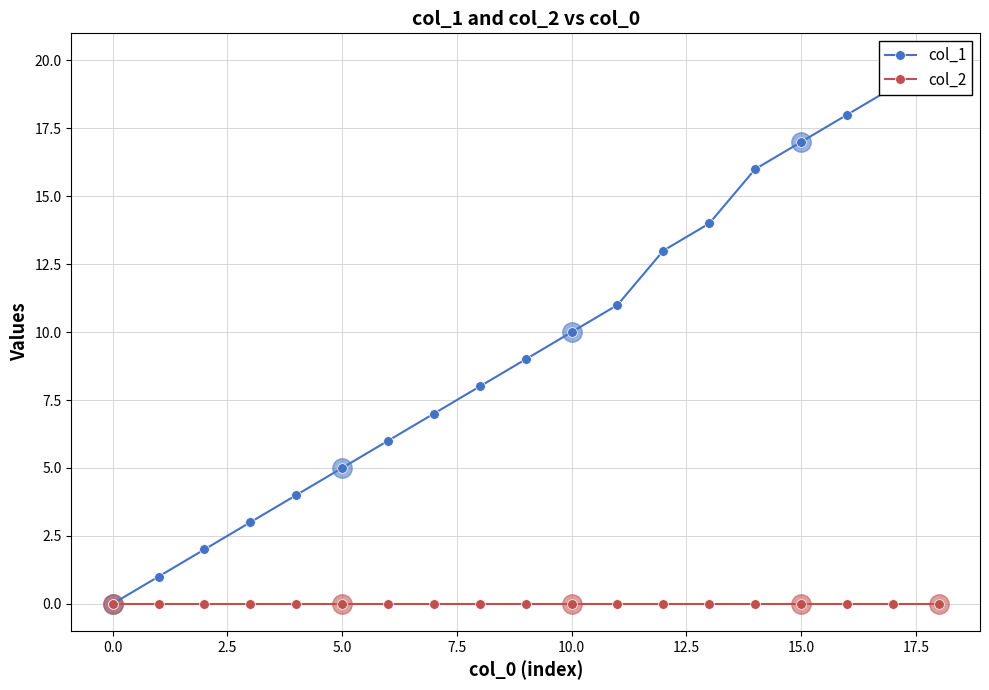

Reading left to right, extract all data points from this chart.

col_1: 0	1	2	3	4	5	6	7	8	9	10	11	13	14	16	17	18	19	20
col_2: 0	0	0	0	0	0	0	0	0	0	0	0	0	0	0	0	0	0	0